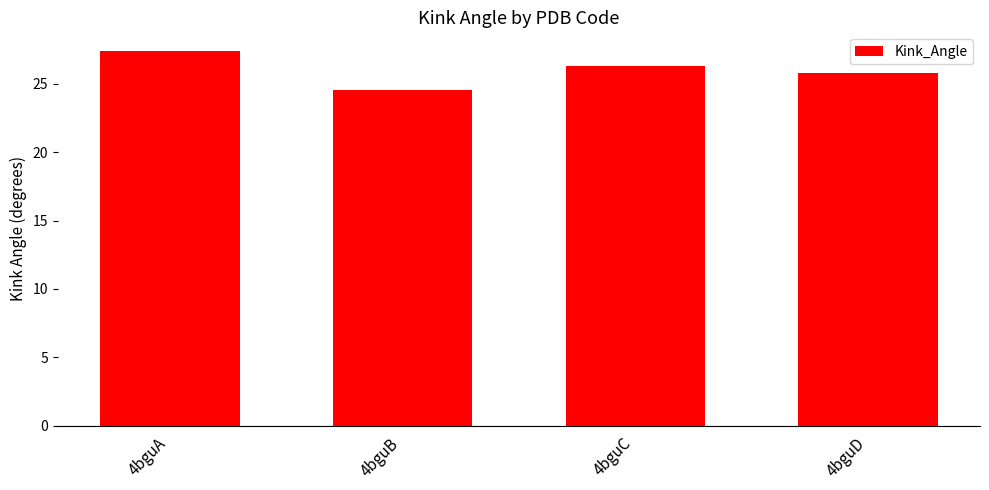

How many data points are less than 26?

2